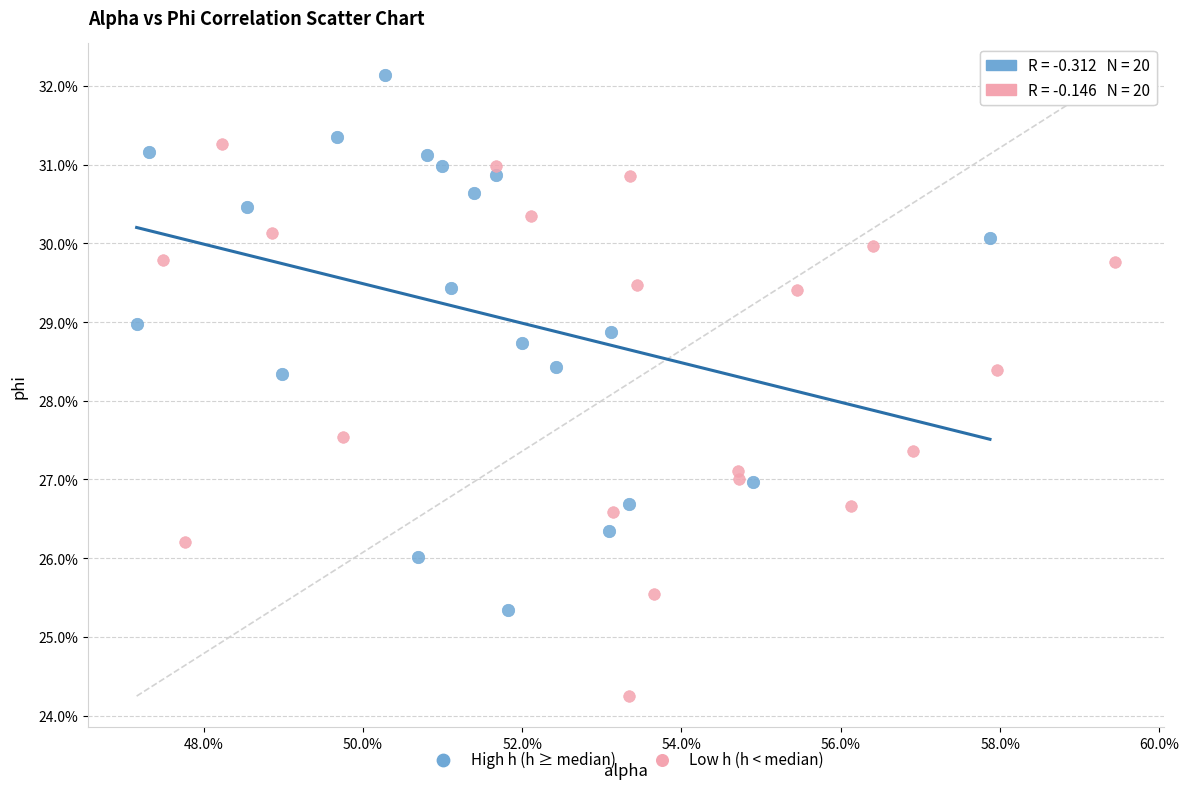

Which series contains the lowest Y value?

Low h (h < median)